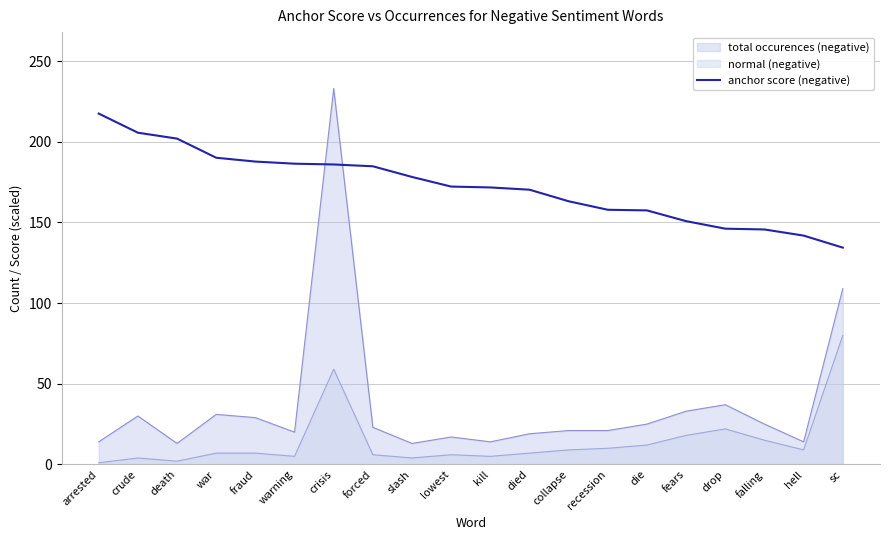

Which has a higher value, falling or died?

died